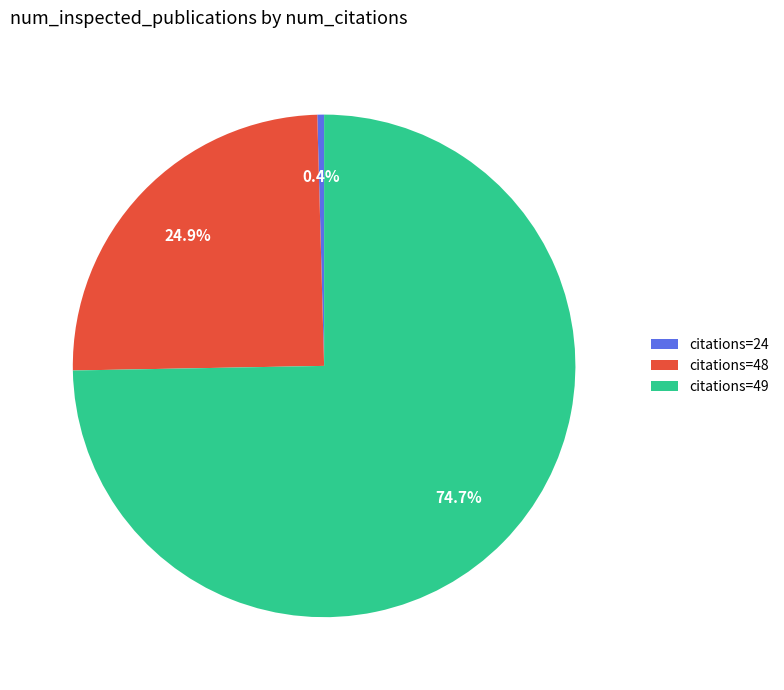

Is the sum of citations=24 and citations=48 greater than half?

No